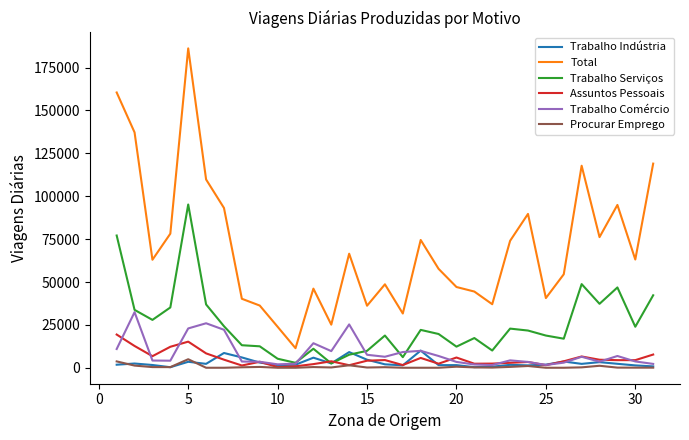

True or false: Procurar Emprego has more than 1 interior local peaks.

True